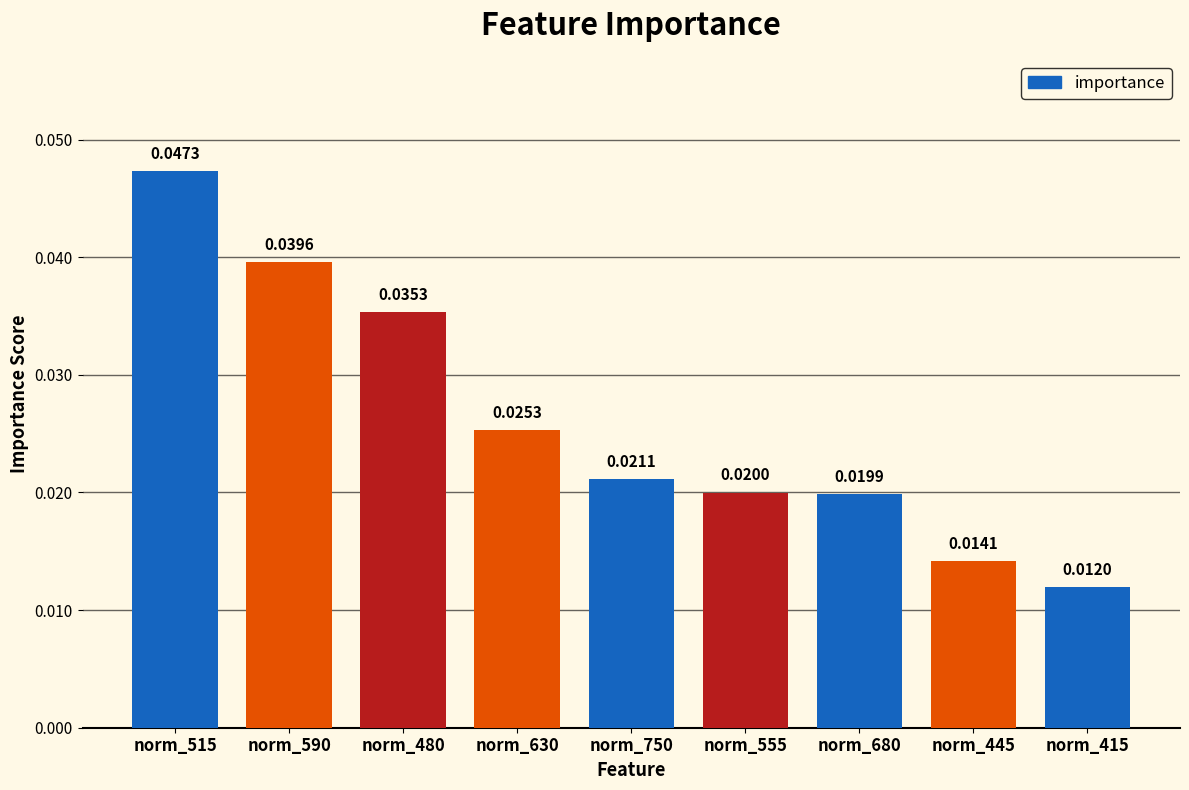

What is the label of the 7th bar from the right?

norm_480